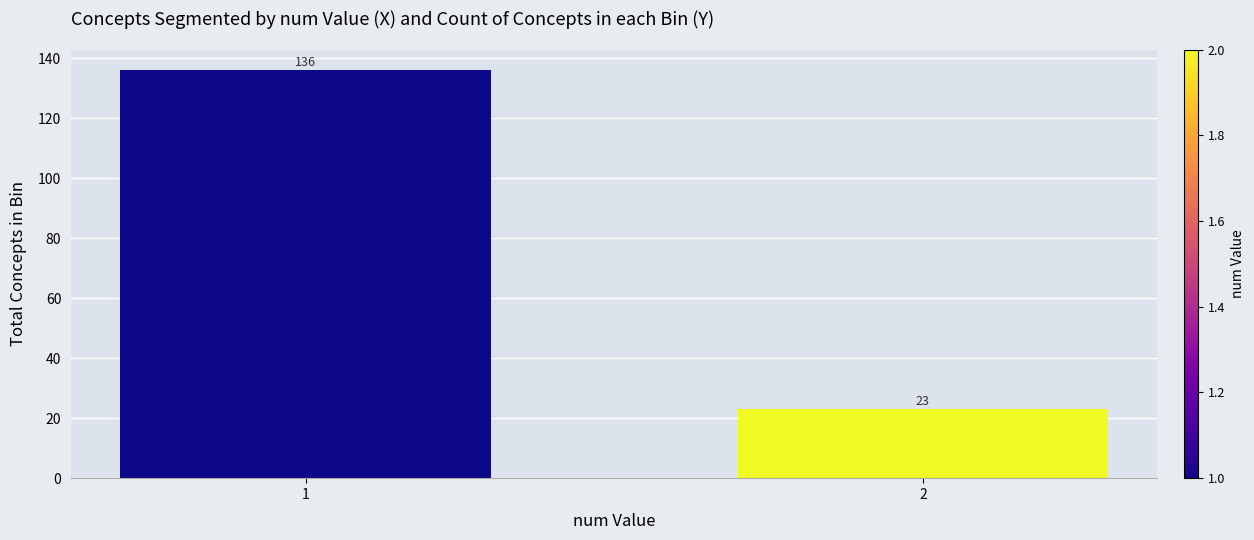

Reading left to right, what are all the values shown in this chart?

1=136	2=23